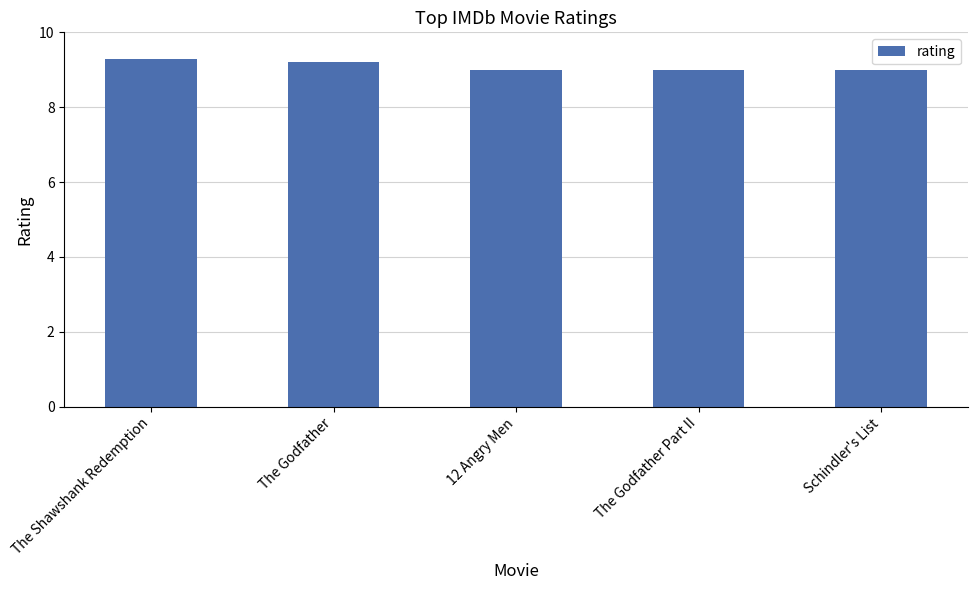

True or false: the data shows 4.2 at The Shawshank Redemption.

False